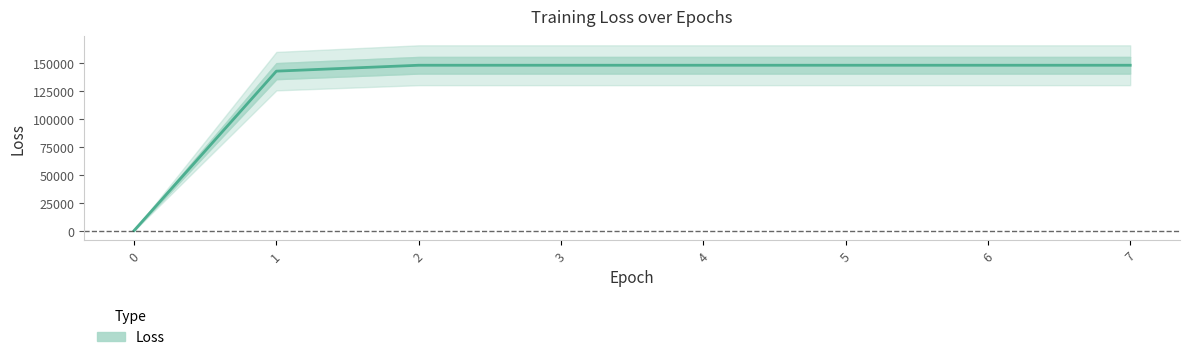

What is the difference between the values at 3 and 0?

147503.6